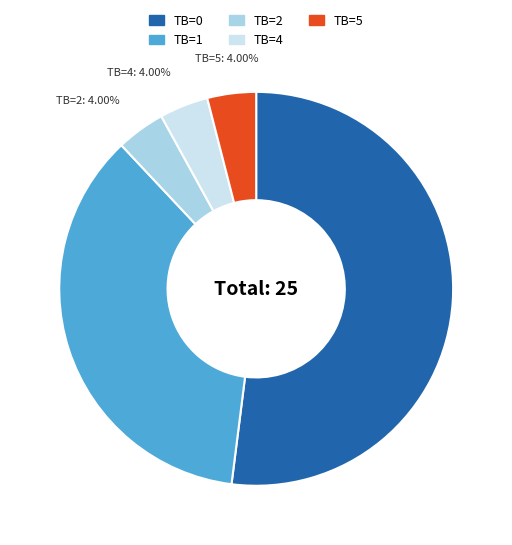

To the nearest percent, what percentage of the pie is TB=0?

52%